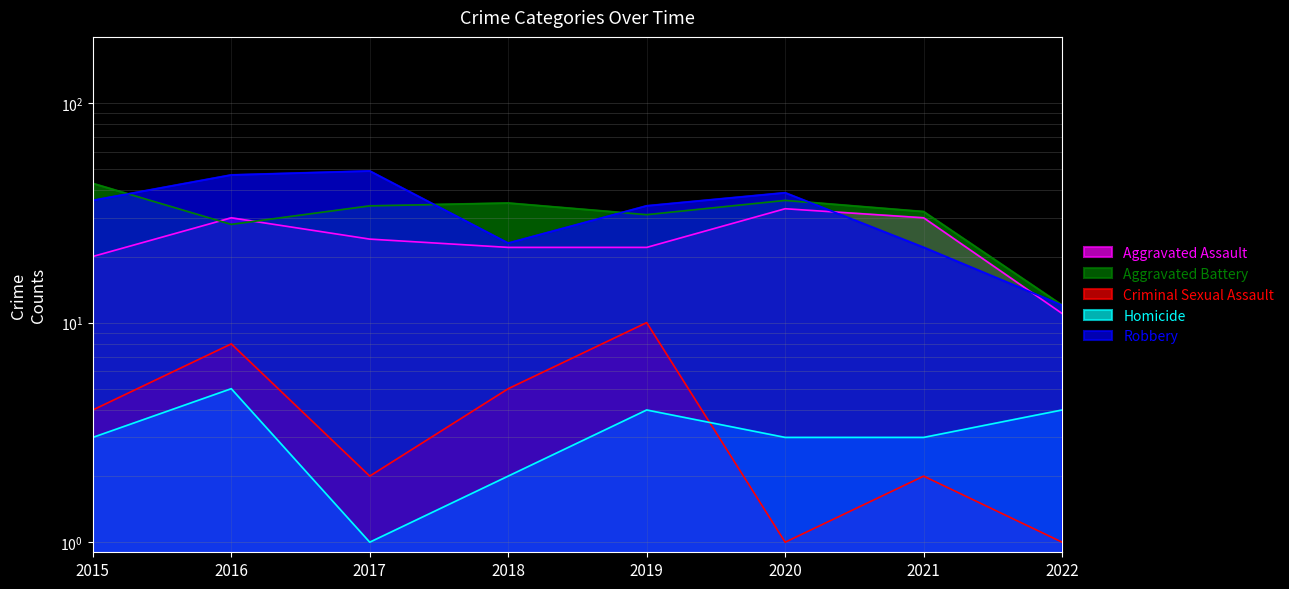

Rank the series by their maximum value, from lowest to highest.

Homicide, Criminal Sexual Assault, Aggravated Assault, Aggravated Battery, Robbery